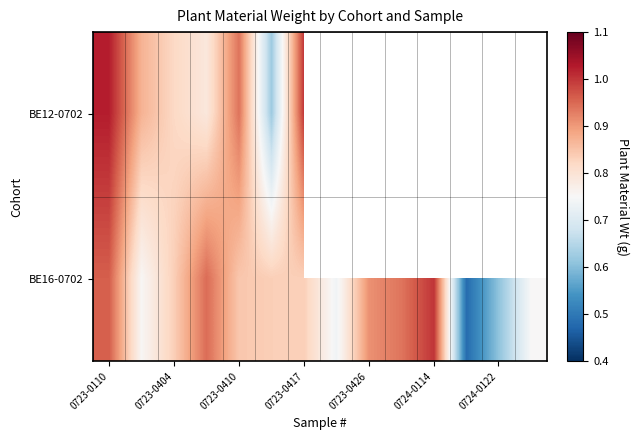

Rank the series by their maximum value, from highest to lowest.

BE12-0702, BE16-0702